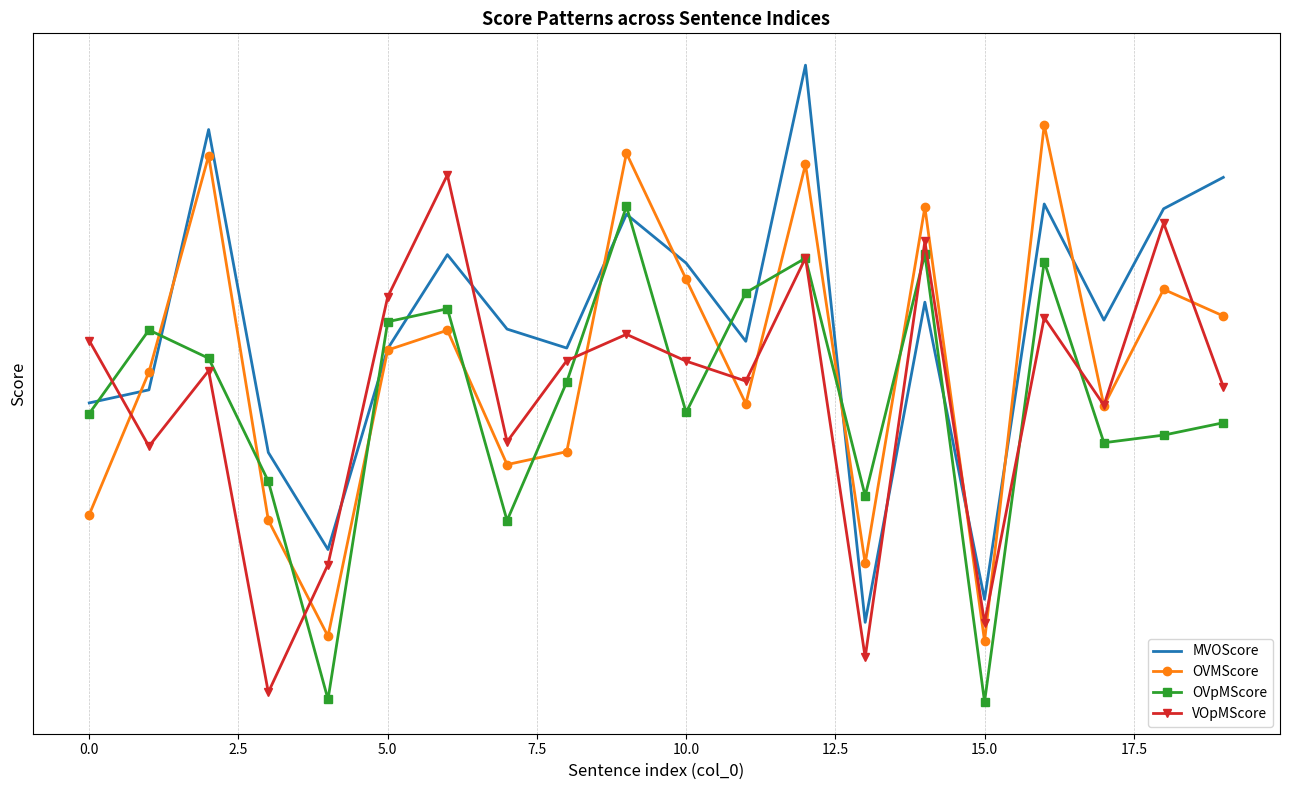

How many interior local peaks does the OVMScore series have?

7